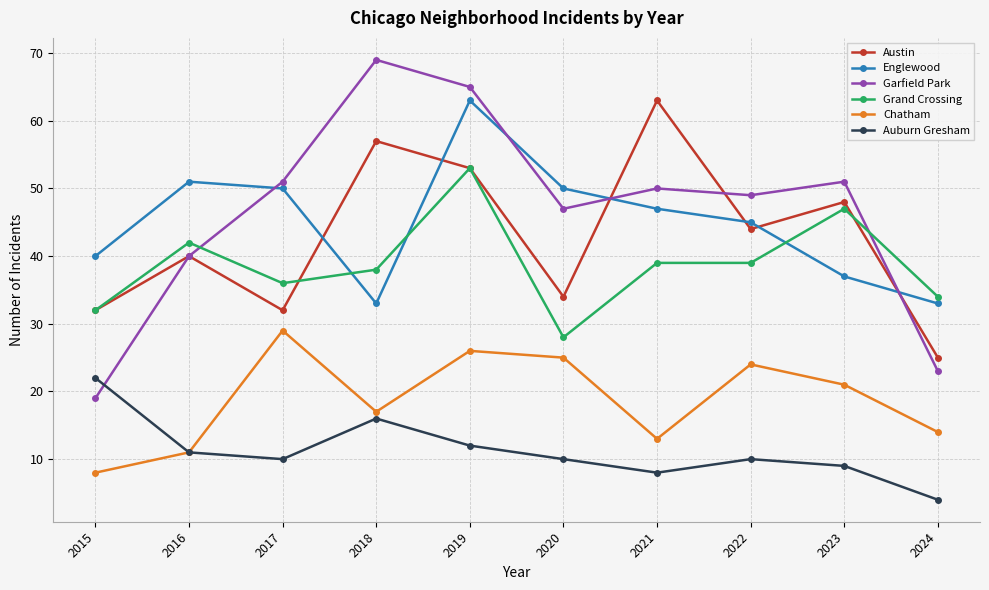

Which series changed the most between 2023 and 2024?

Garfield Park